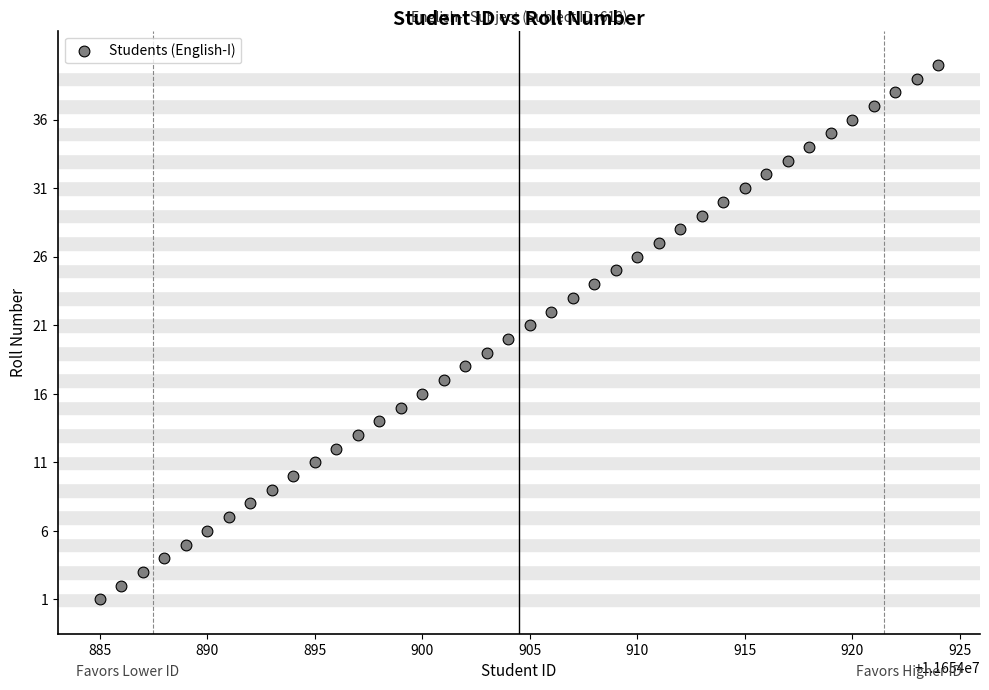

What is the range of X values (max minus min)?

39